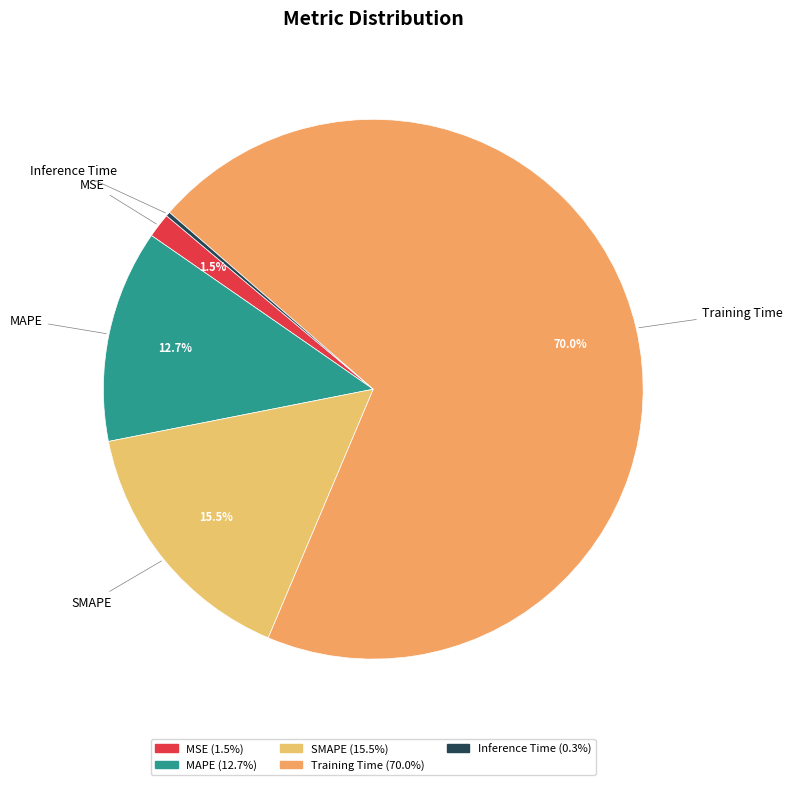

Which category accounts for the majority?

Training Time